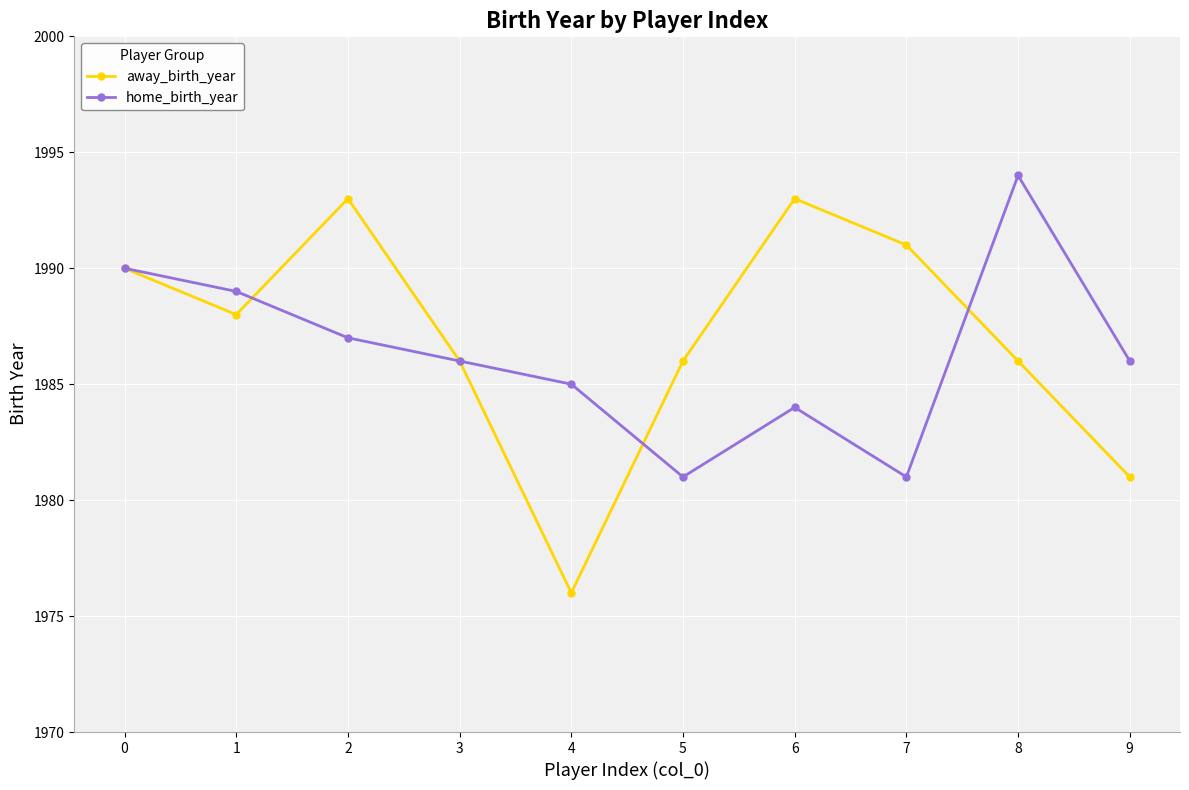

In home_birth_year, how many points are lower than both neighbors (excluding endpoints)?

2